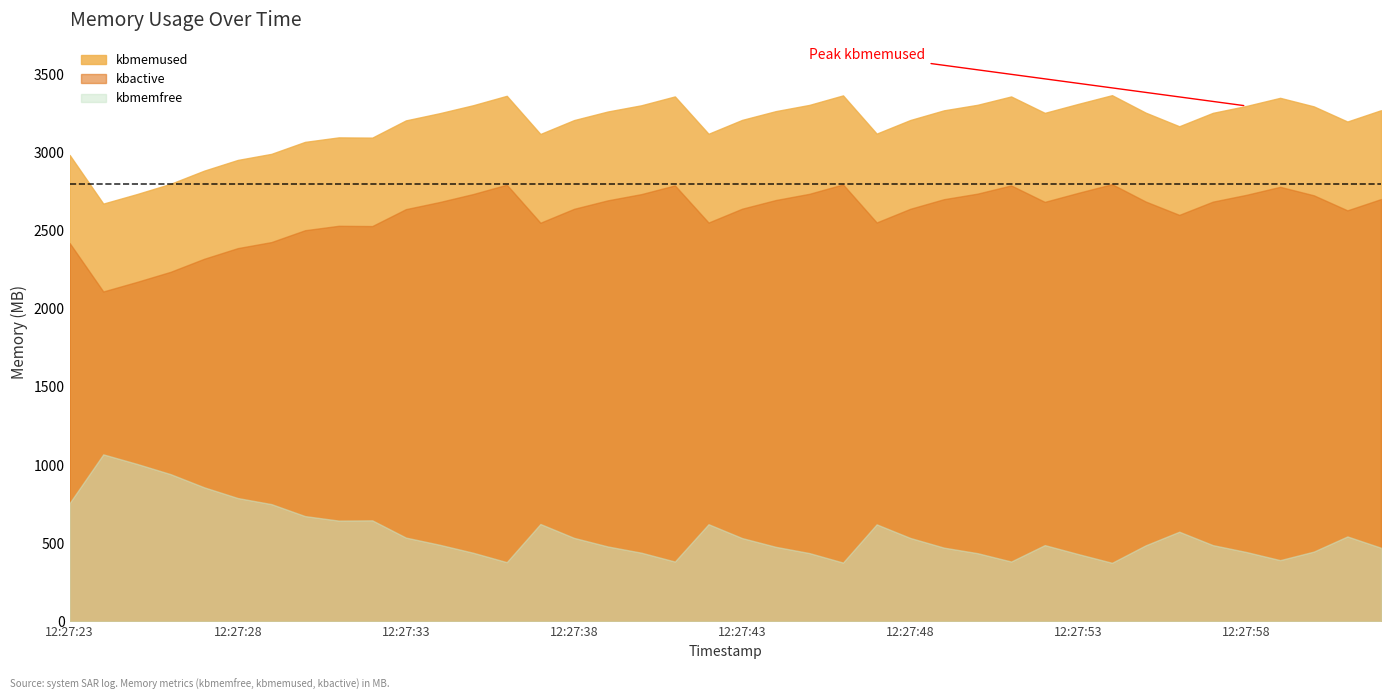

Rank the categories by kbactive value from lowest to highest.

12:27:24, 12:27:25, 12:27:26, 12:27:27, 12:27:28, 12:27:23, 12:27:29, 12:27:30, 12:27:32, 12:27:31, 12:27:37, 12:27:42, 12:27:47, 12:27:56, 12:28:01, 12:27:33, 12:27:38, 12:27:48, 12:27:43, 12:27:34, 12:27:52, 12:27:57, 12:27:55, 12:27:39, 12:27:44, 12:27:49, 12:28:02, 12:28:00, 12:27:58, 12:27:40, 12:27:35, 12:27:45, 12:27:50, 12:27:53, 12:27:59, 12:27:51, 12:27:41, 12:27:36, 12:27:46, 12:27:54